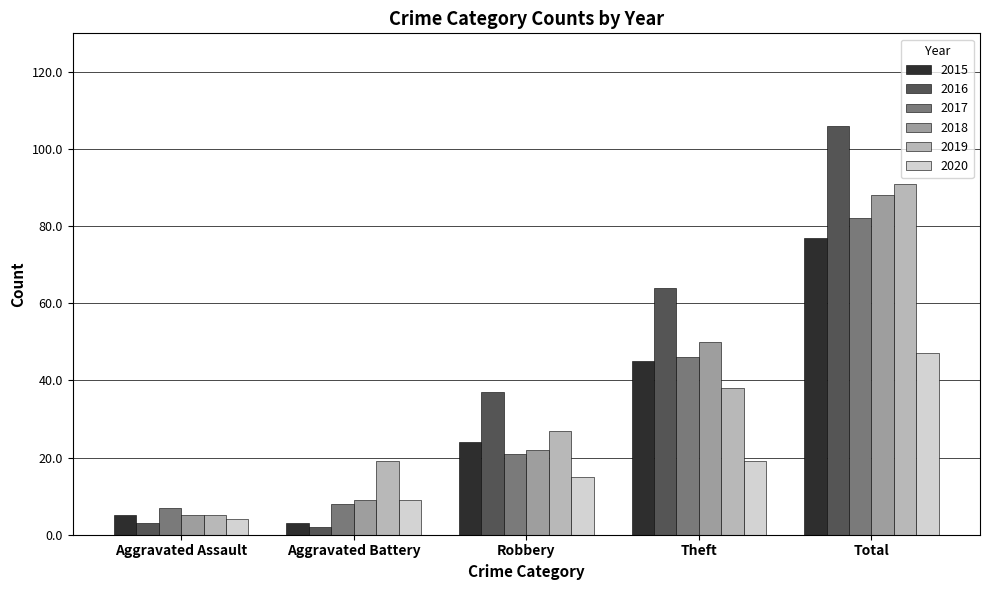

Which label corresponds to the largest value in the chart?

Total